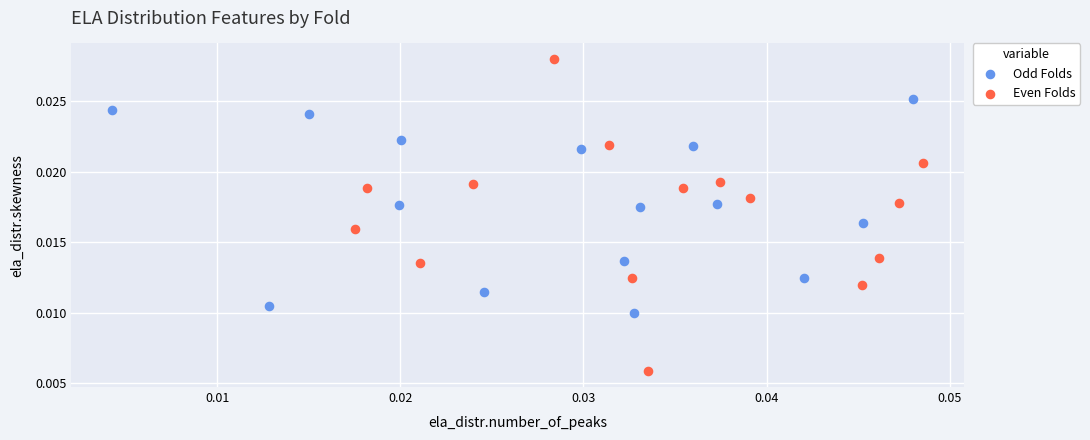

Which series has the widest spread of Y values?

Even Folds